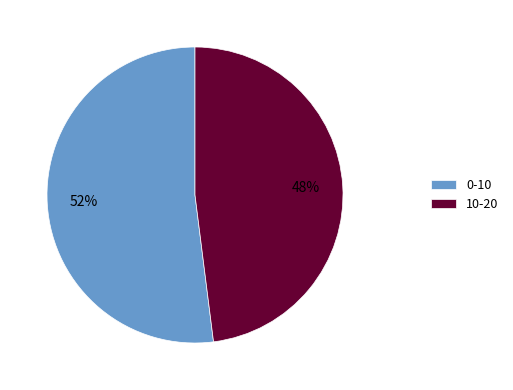

What percentage is the 10-20 slice, to the nearest percent?

48%